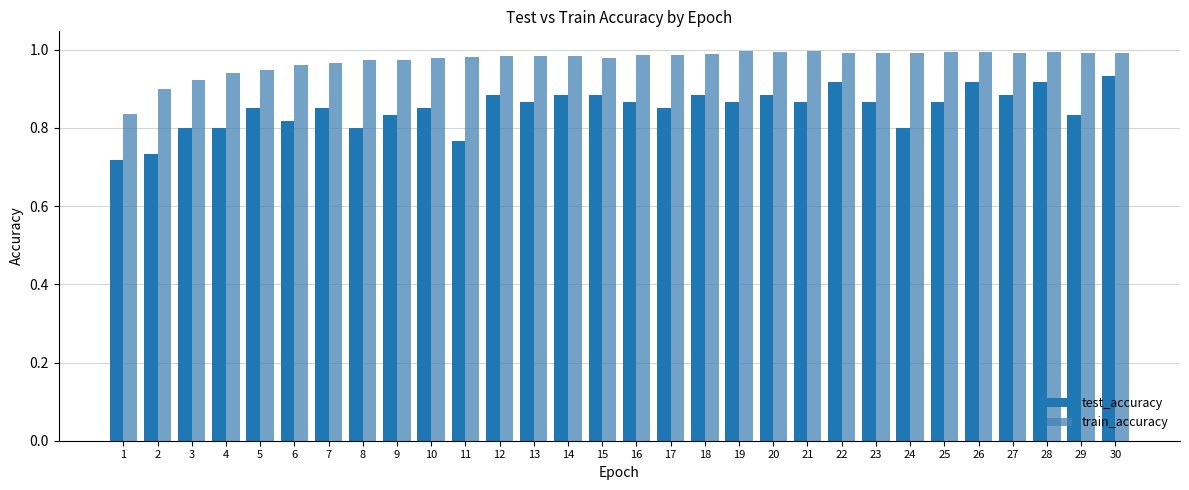

What is the total value across all series at 24?

1.8